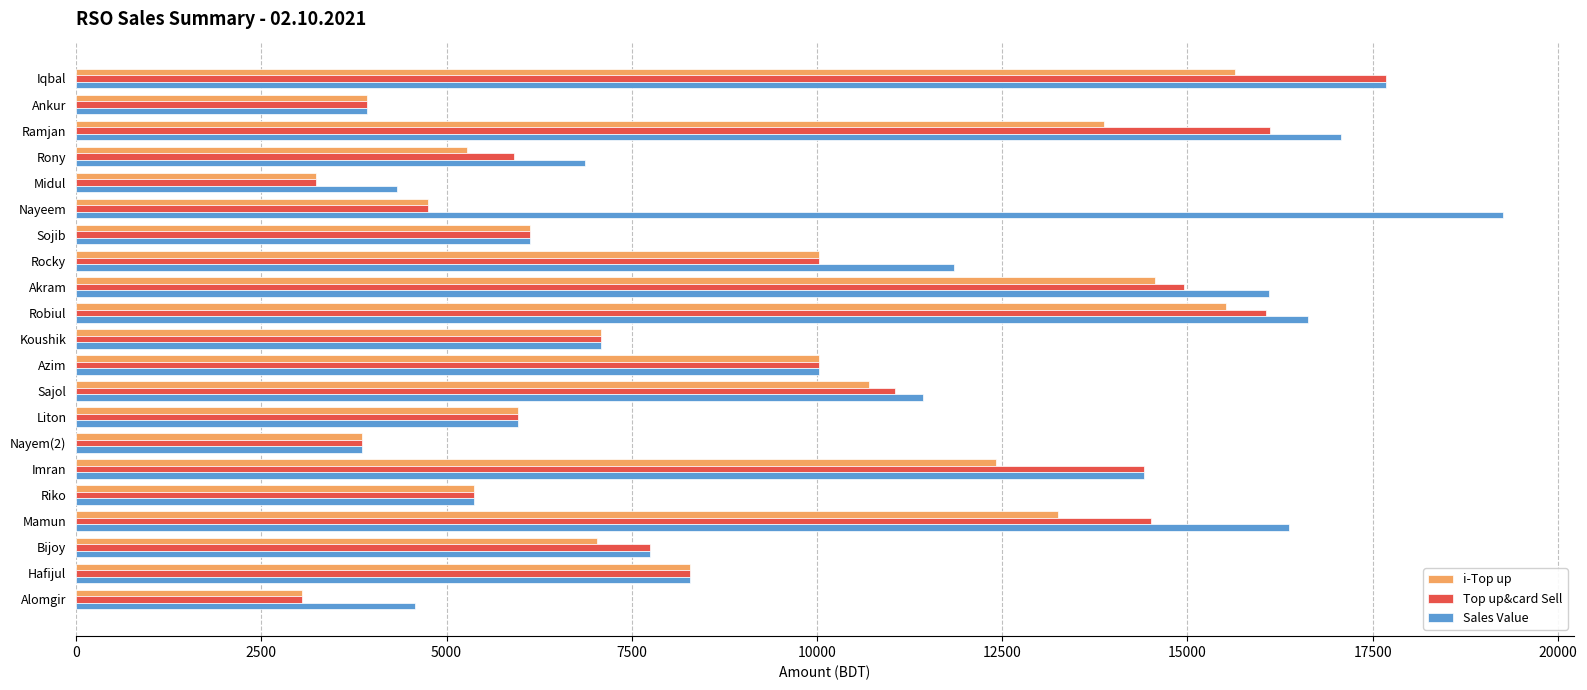

What is the sum of all Top up&card Sell values?

190143